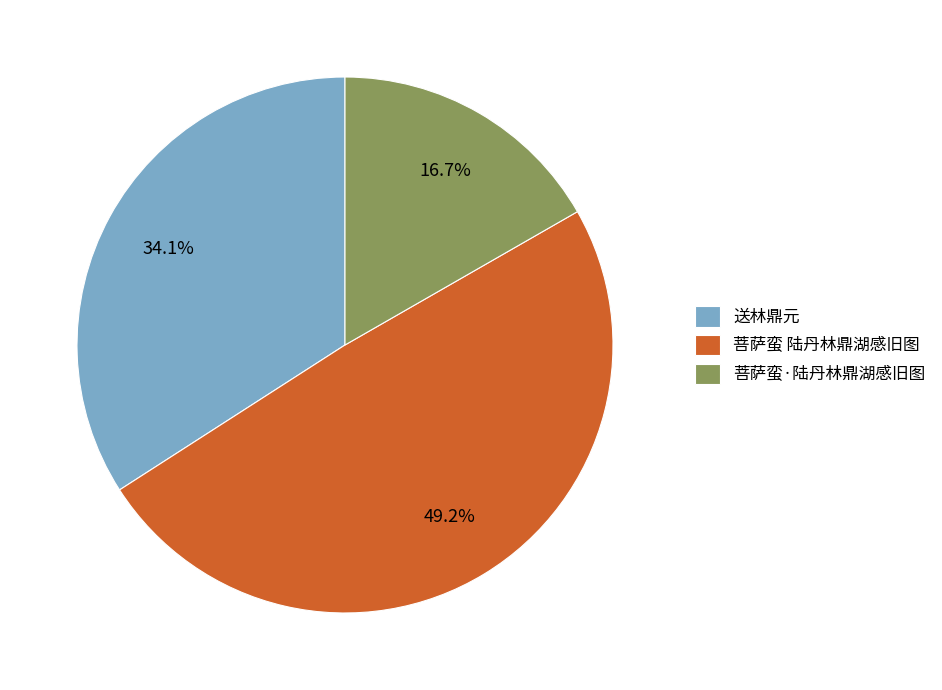

To the nearest percent, what is the average slice percentage?

33%